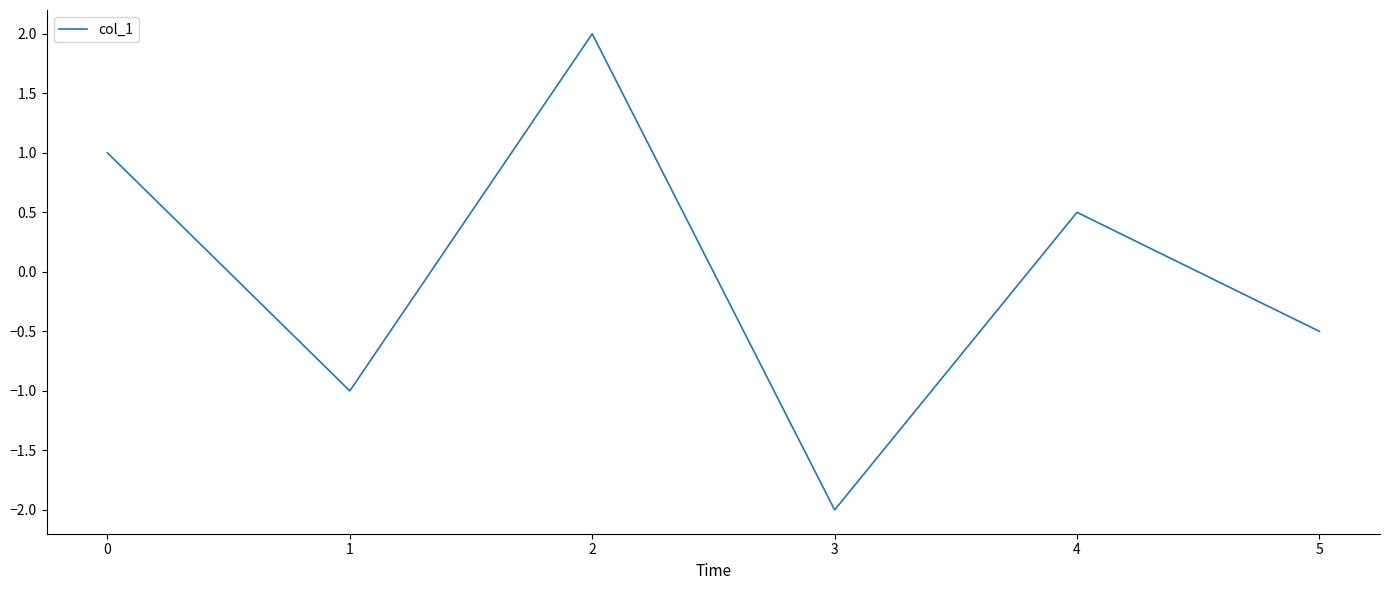

What value does the data have at 2?

2.0